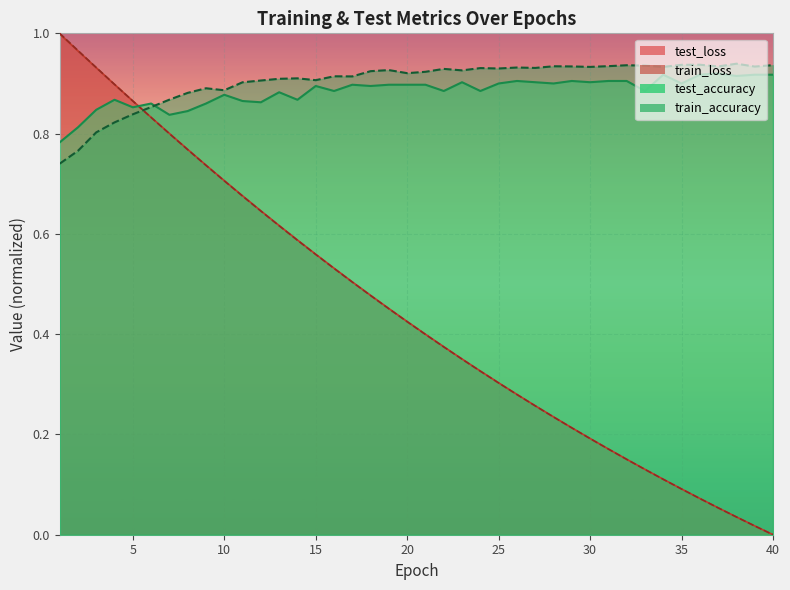

Which series has the largest range (max minus min)?

train_loss